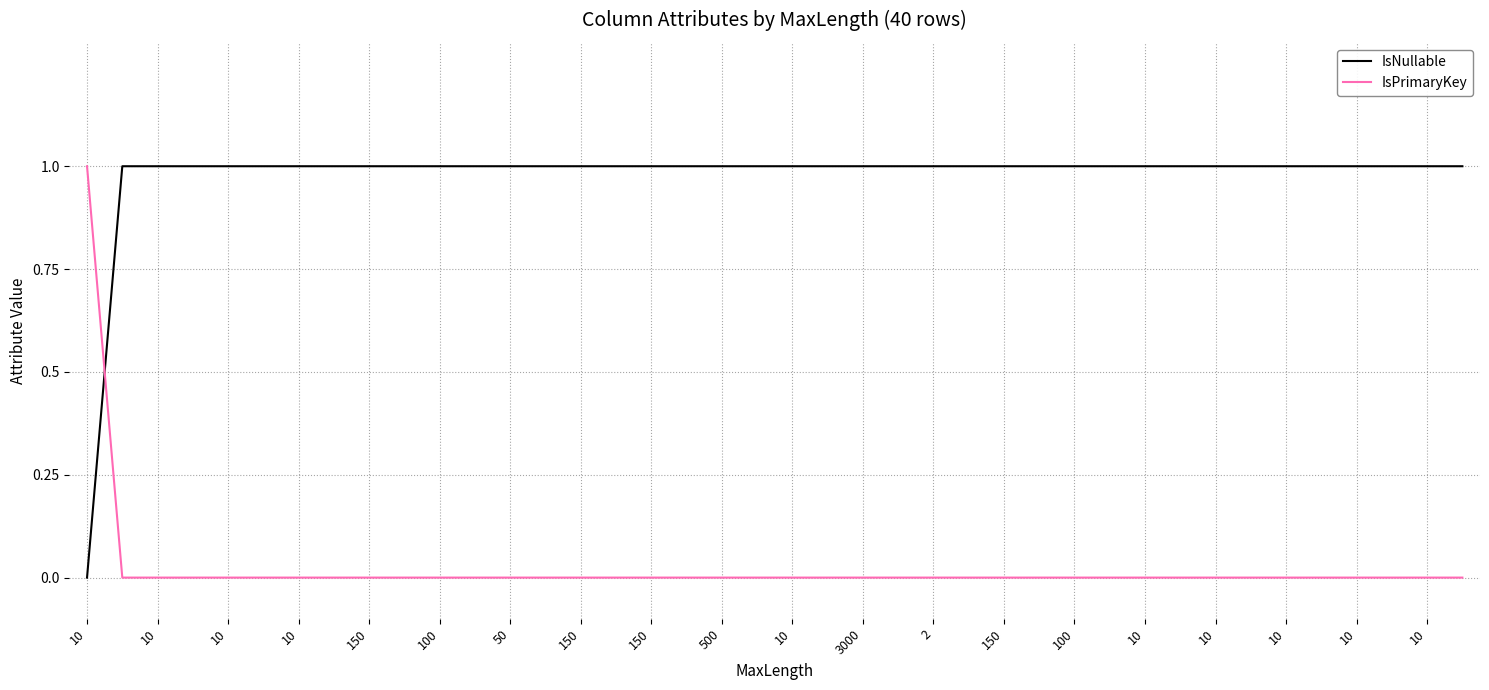

Which series has the largest total across all categories?

IsNullable